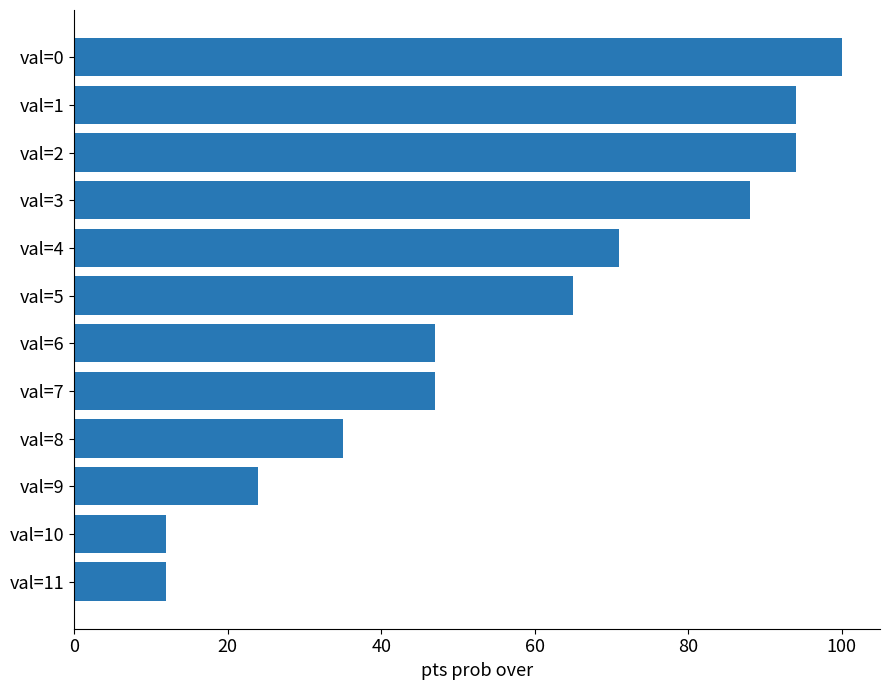

What is the smallest value displayed?

12